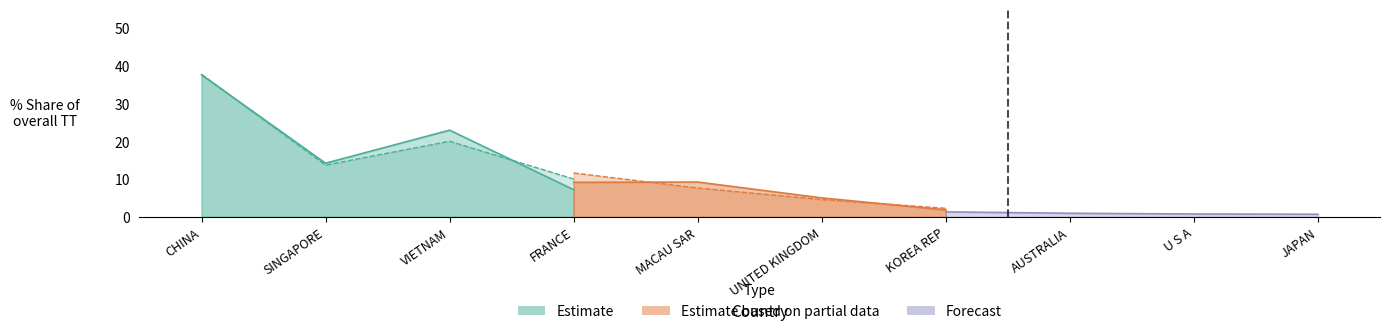

What is the sum of the 201808_Share values at MACAU SAR and U S A?

10.1